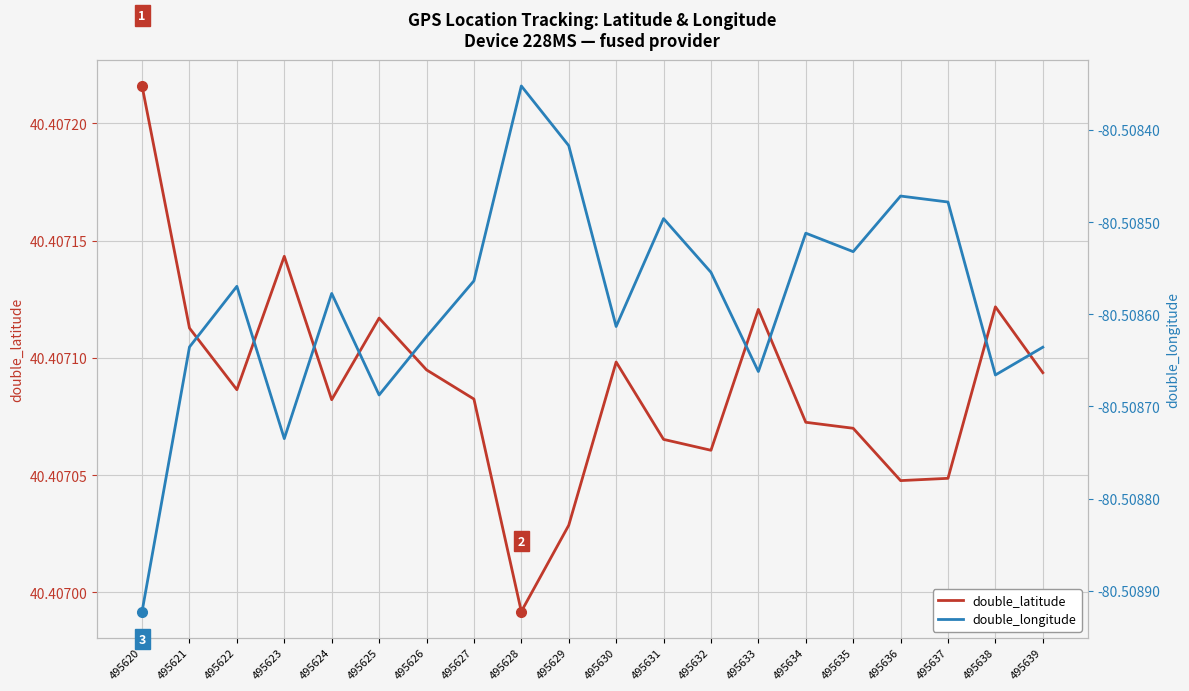

Which series has the widest spread of values?

double_longitude